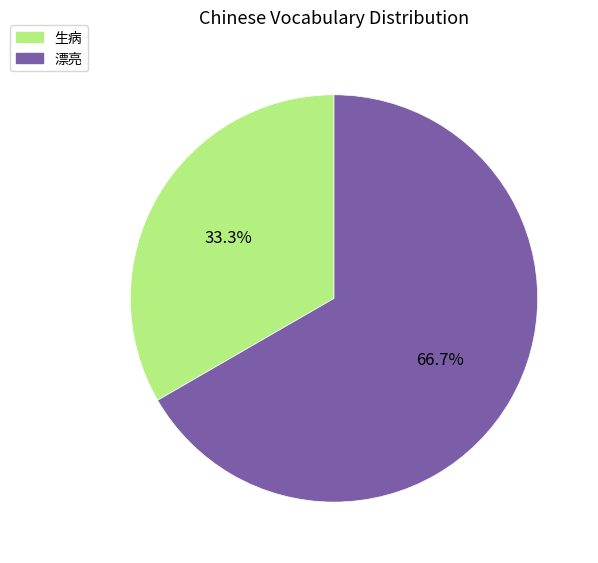

Which category has the biggest portion of the pie?

漂亮